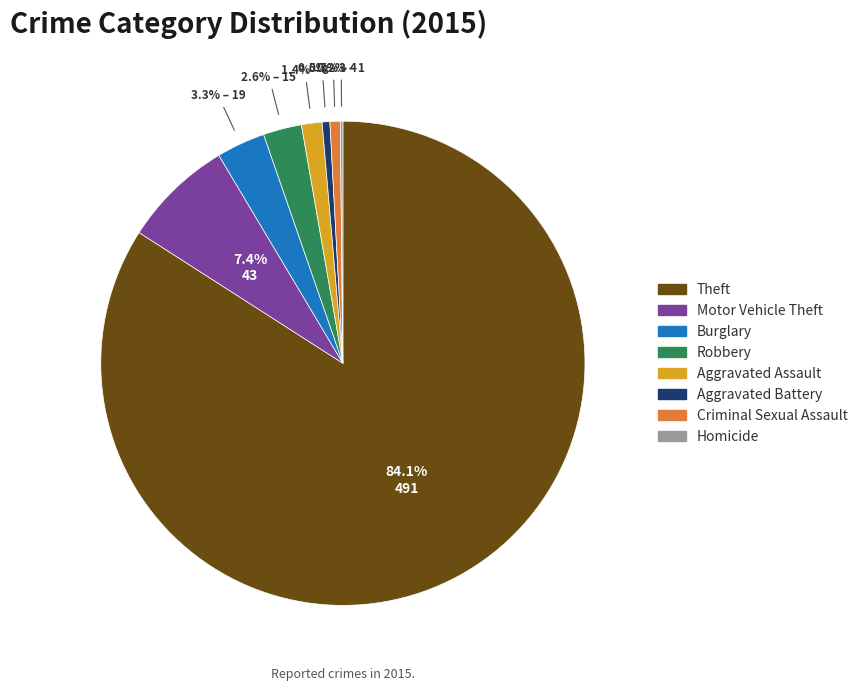

Is there any slice that represents more than half of the pie?

Yes